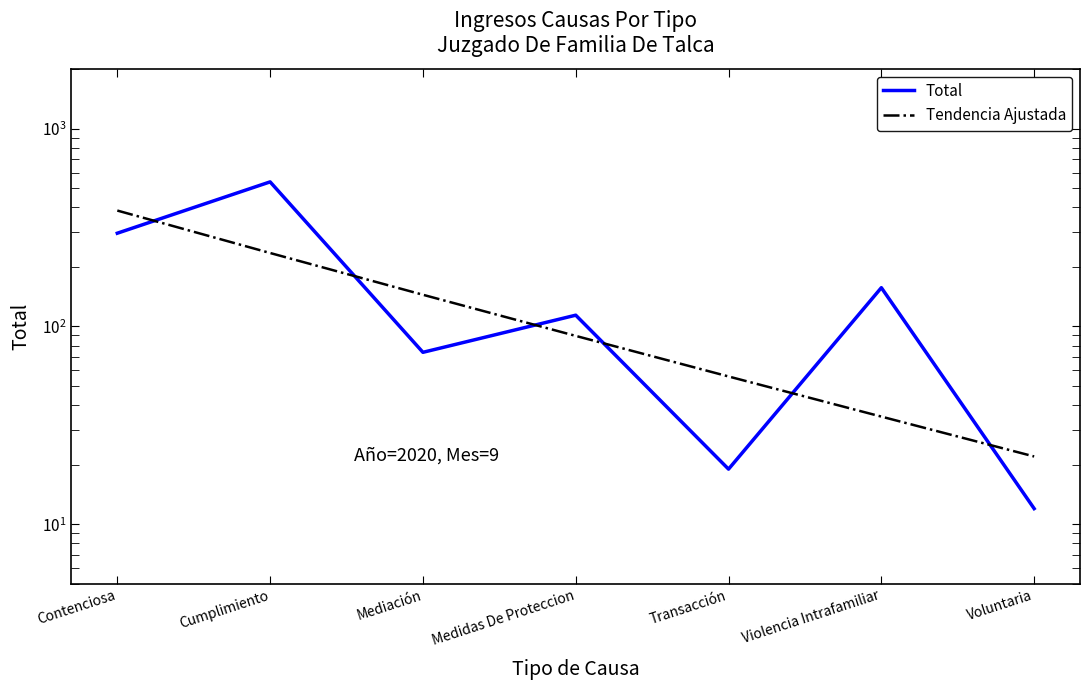

List the labels in order of Total value, largest first.

Cumplimiento, Contenciosa, Violencia Intrafamiliar, Medidas De Proteccion, Mediación, Transacción, Voluntaria